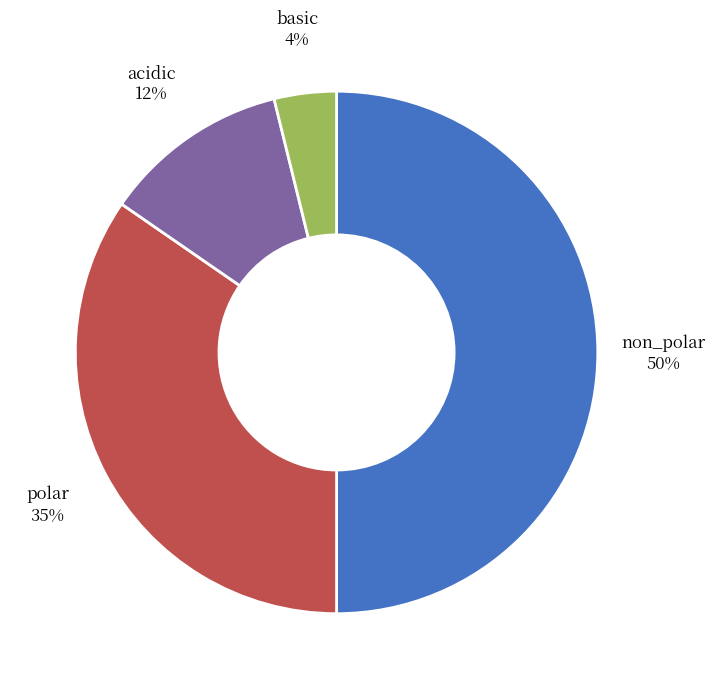

How many segments does this pie chart have?

4